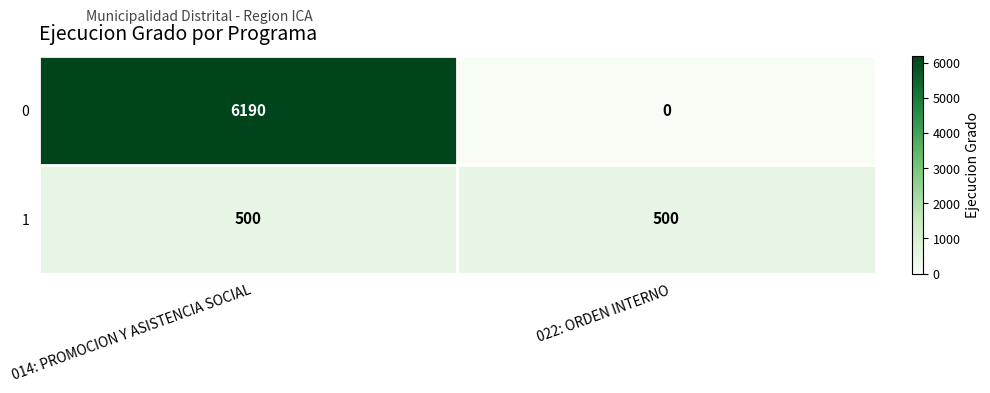

Reading right to left, extract all data points from this chart.

0: 022: ORDEN INTERNO=0	014: PROMOCION Y ASISTENCIA SOCIAL=6190
1: 022: ORDEN INTERNO=500	014: PROMOCION Y ASISTENCIA SOCIAL=500